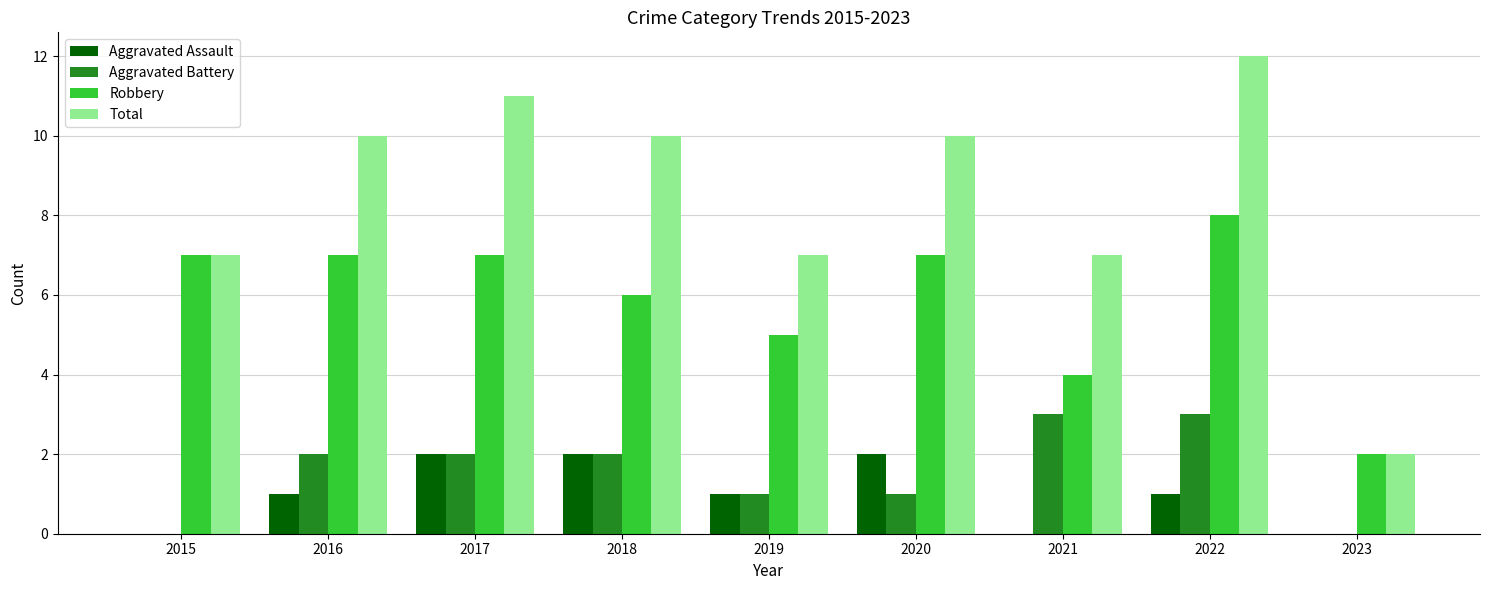

Reading right to left, what are all the values shown in this chart?

Aggravated Assault: 0	1	0	2	1	2	2	1	0
Aggravated Battery: 0	3	3	1	1	2	2	2	0
Robbery: 2	8	4	7	5	6	7	7	7
Total: 2	12	7	10	7	10	11	10	7